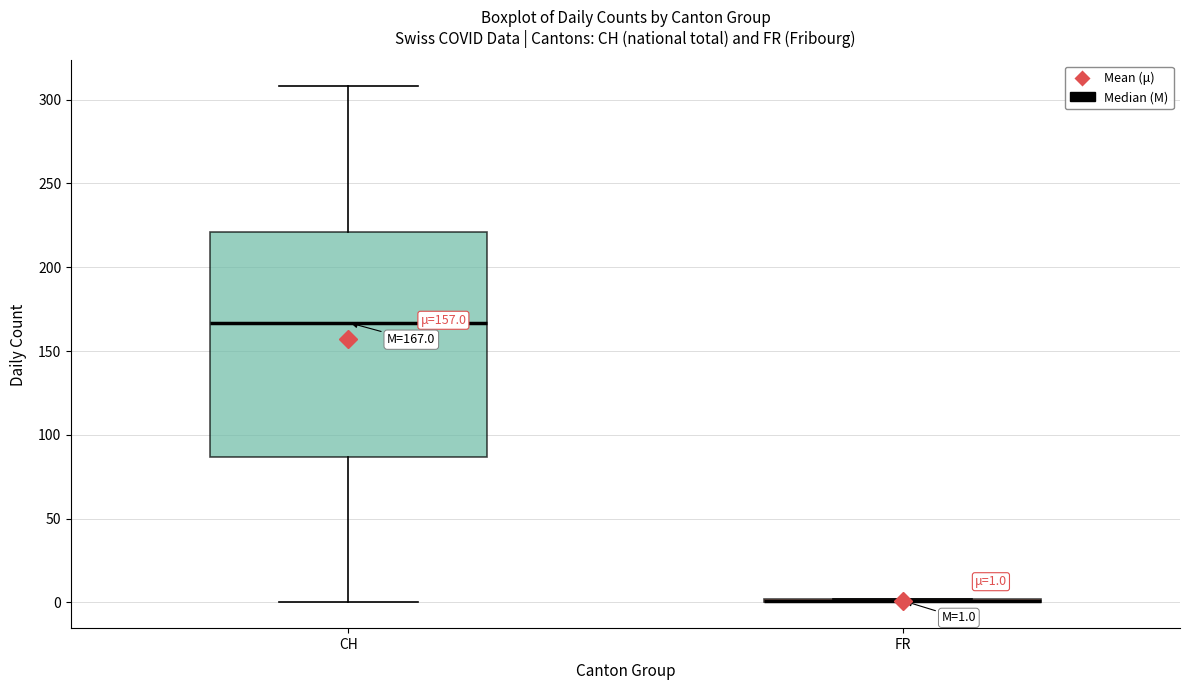

Which box is the tallest, from its lower edge to its upper edge?

CH